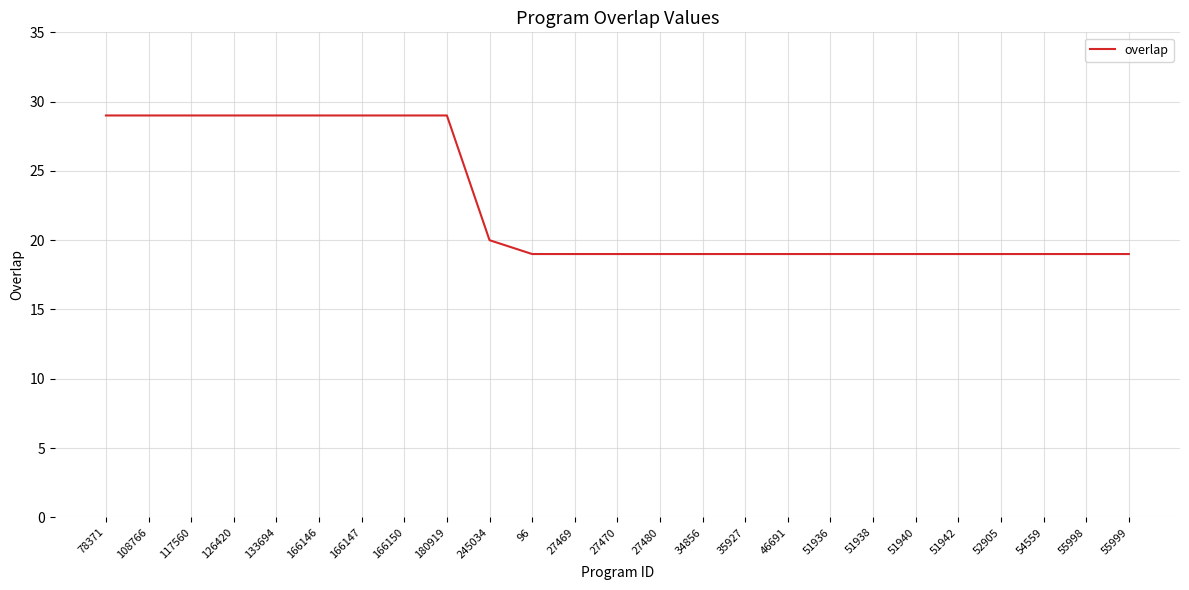

How many distinct data groups are displayed?

1